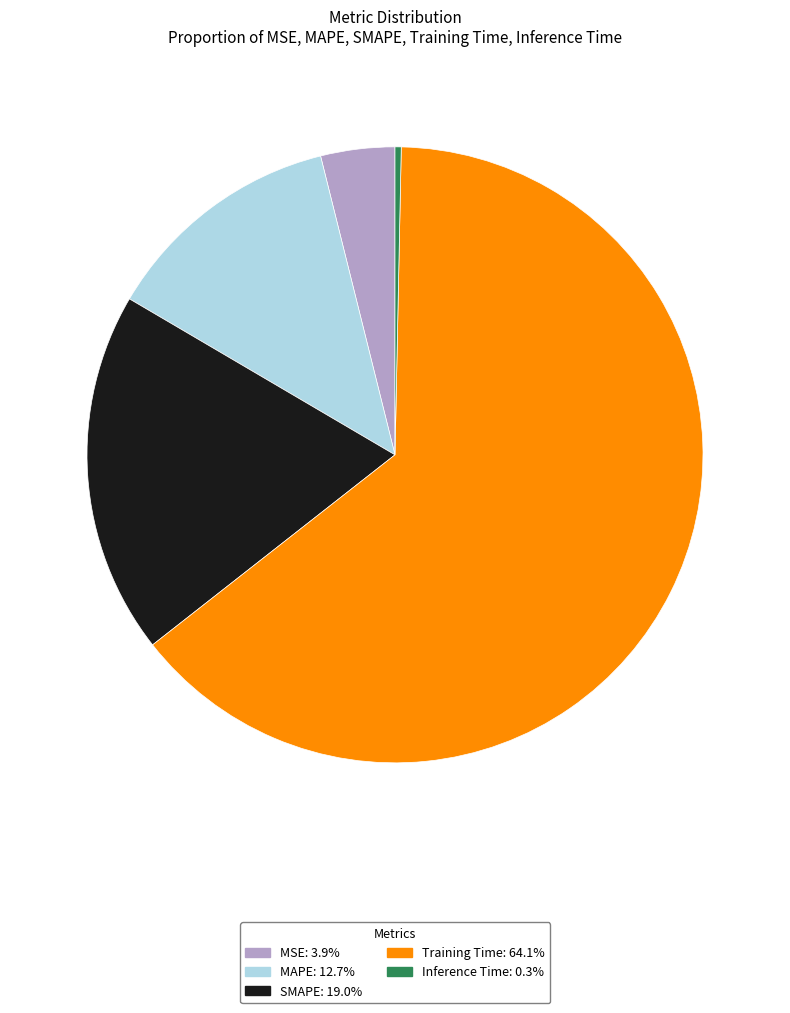

Is the sum of MAPE and Inference Time greater than half?

No